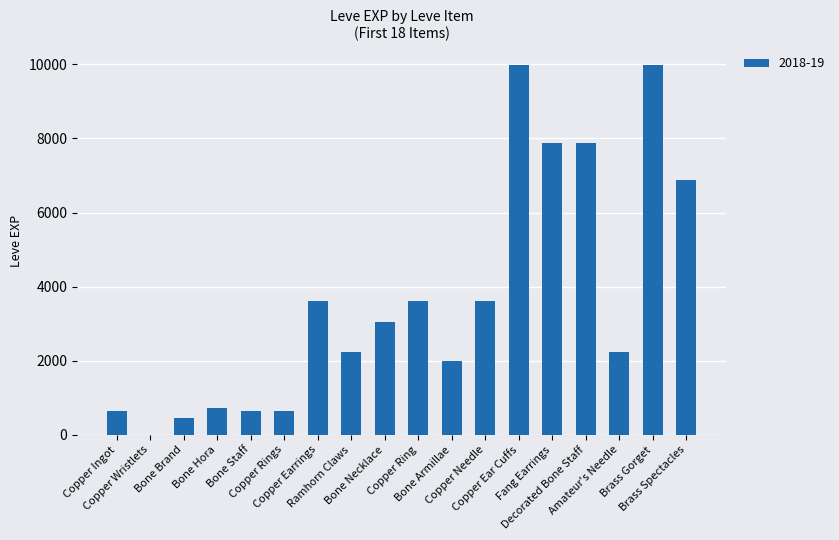

Reading left to right, what are all the values shown in this chart?

Copper Ingot=630	Copper Wristlets=1	Bone Brand=450	Bone Hora=720	Bone Staff=630	Copper Rings=630	Copper Earrings=3600	Ramhorn Claws=2230	Bone Necklace=3040	Copper Ring=3600	Bone Armillae=1980	Copper Needle=3600	Copper Ear Cuffs=9990	Fang Earrings=7880	Decorated Bone Staff=7880	Amateur's Needle=2230	Brass Gorget=9990	Brass Spectacles=6880